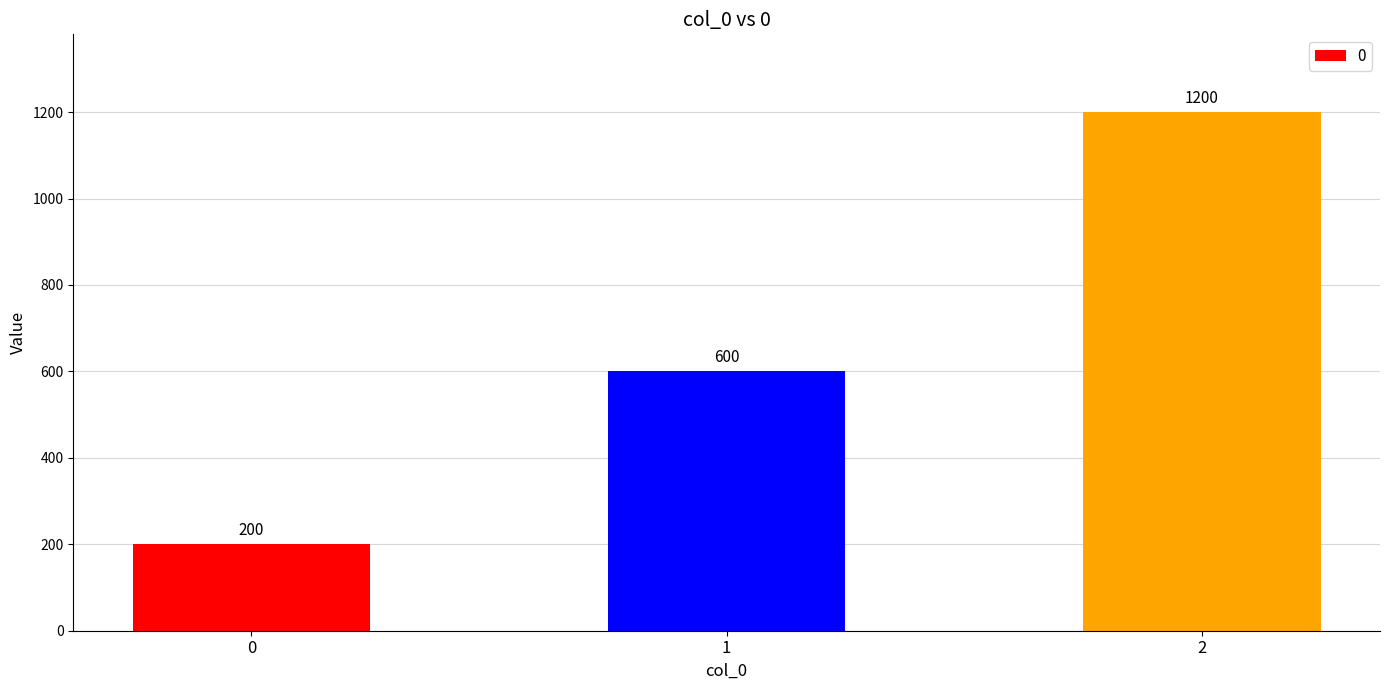

What is the sum of all values?

2000